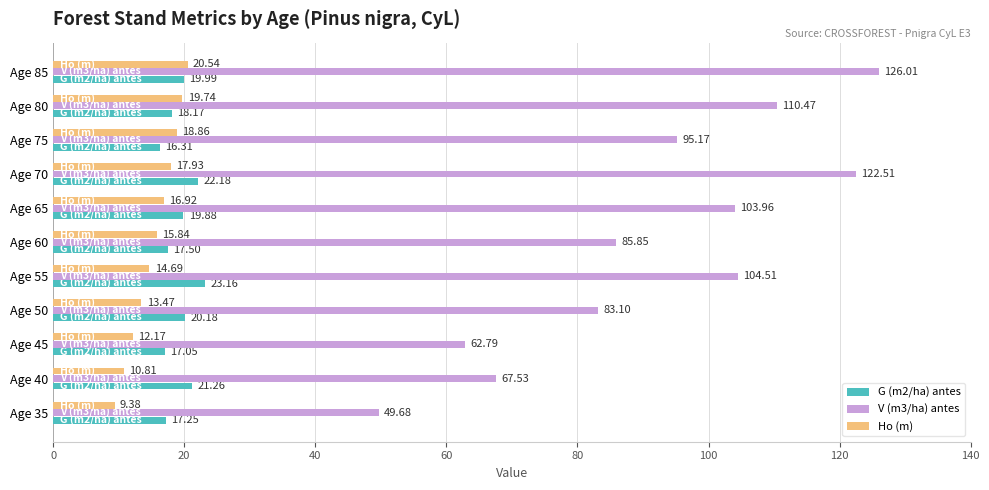

What is the highest value of the Ho (m) series?

20.5